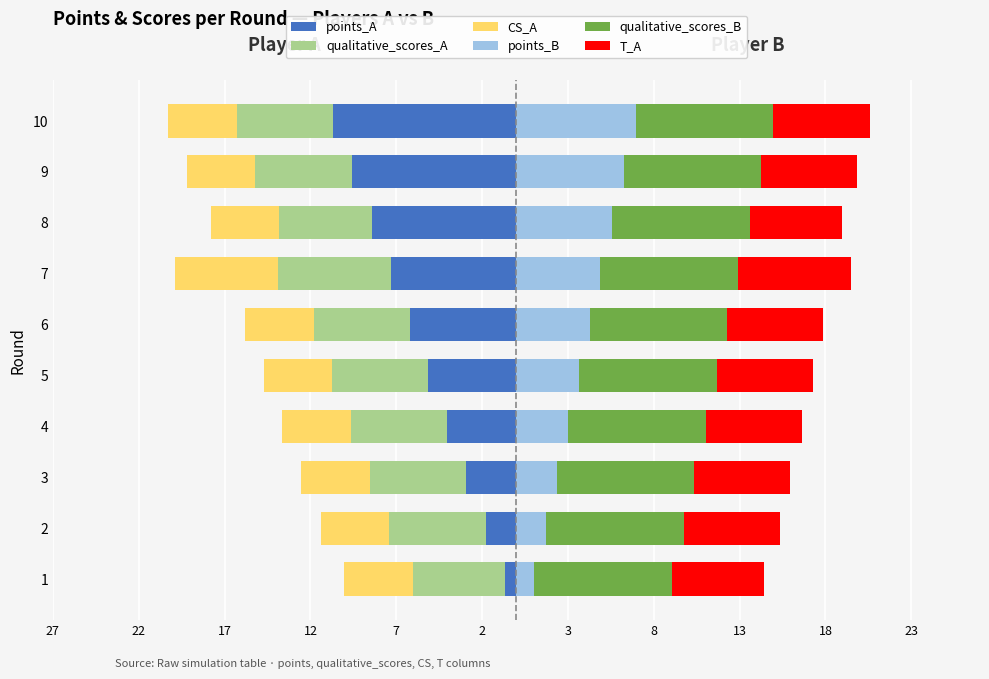

The qualitative_scores_A series shows -2.5 at 2. True or false?

False